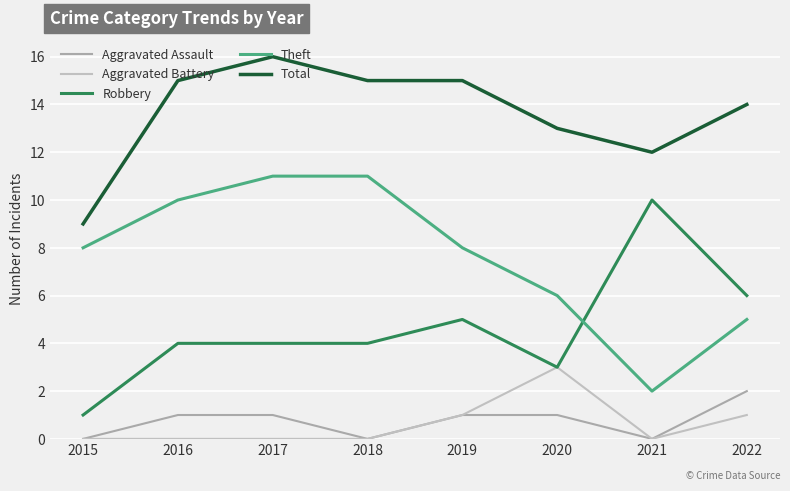

Reading right to left, extract all data points from this chart.

Aggravated Assault: 2	0	1	1	0	1	1	0
Aggravated Battery: 1	0	3	1	0	0	0	0
Robbery: 6	10	3	5	4	4	4	1
Theft: 5	2	6	8	11	11	10	8
Total: 14	12	13	15	15	16	15	9